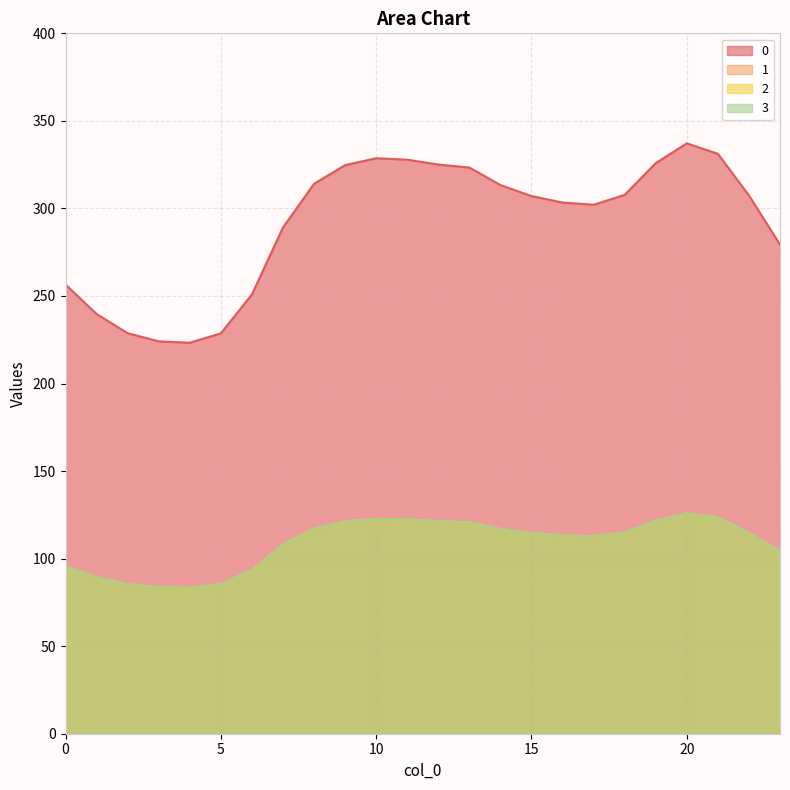

At how many categories does at least one series exceed 96?

24